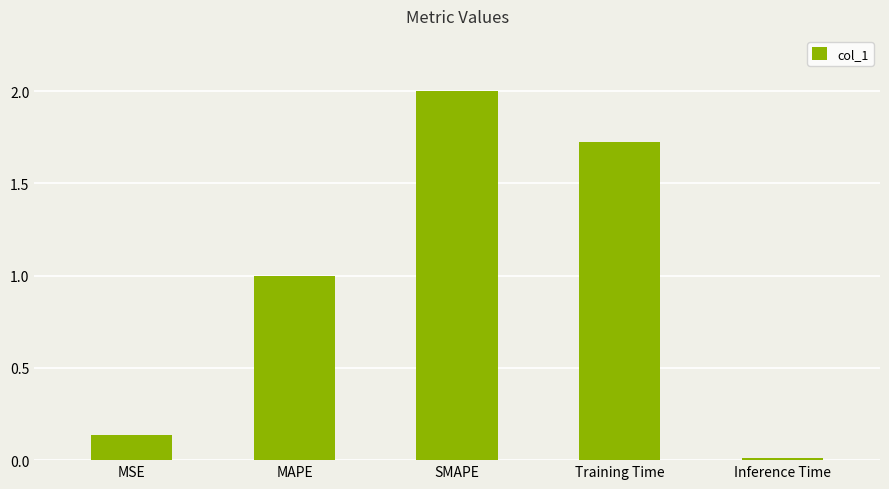

What is the sum of the values at MSE and Training Time?

1.9